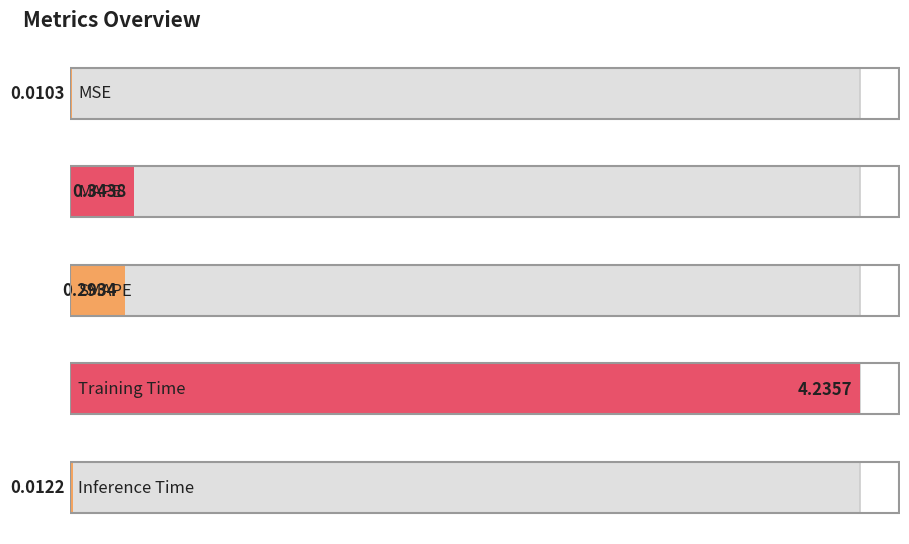

Reading right to left, transcribe all the data shown in this chart.

0.0	4.2	0.3	0.3	0.0